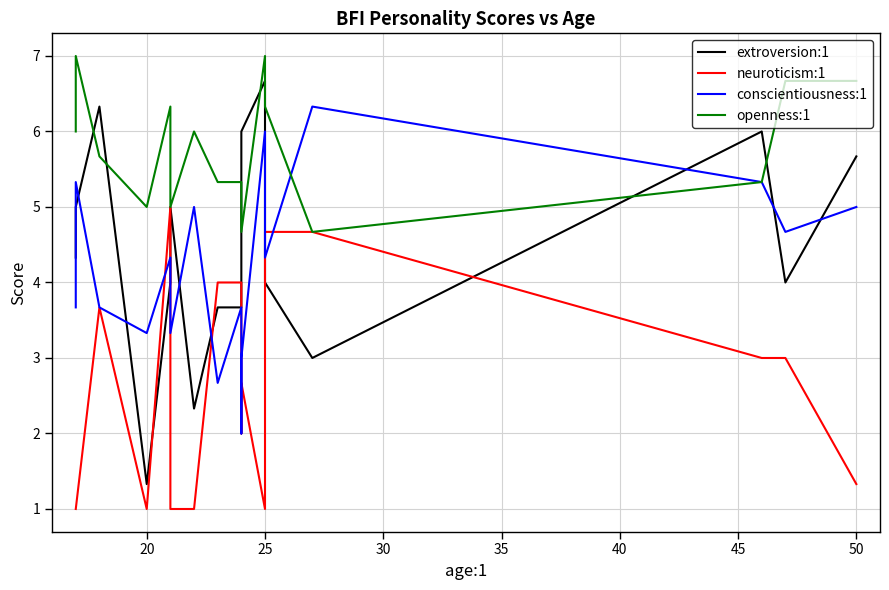

Rank the series by their maximum value, from lowest to highest.

neuroticism:1, conscientiousness:1, extroversion:1, openness:1